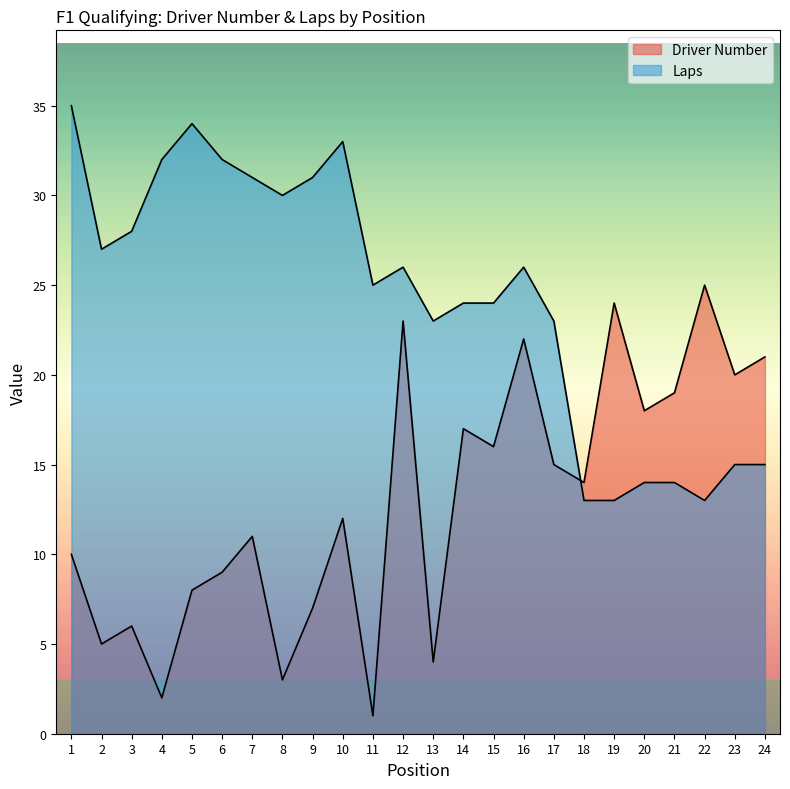

List the series in order of their overall mean, highest first.

Laps, Driver Number